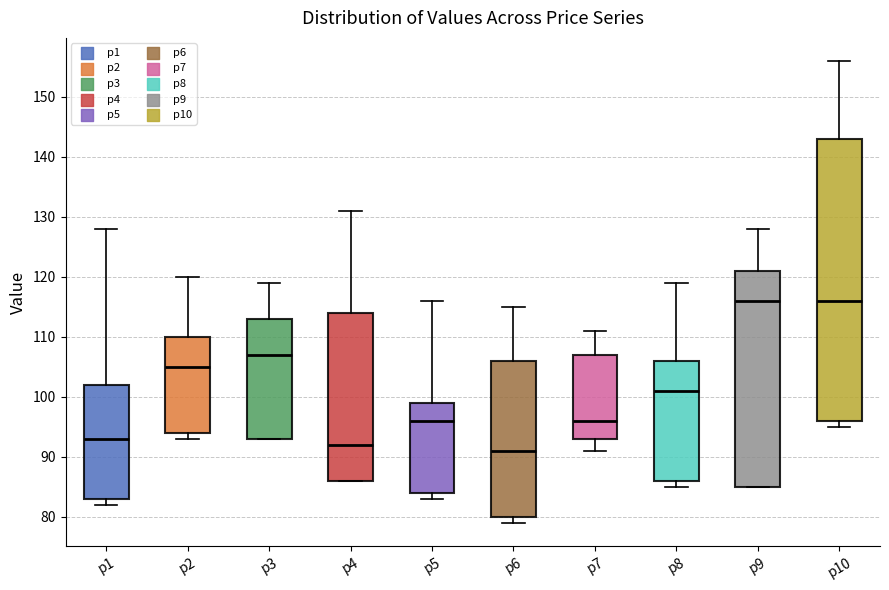

Reading left to right, transcribe this box plot: for each box, give where its median line is, the range the box spans, and where its two whiskers end, as read against the y-axis. The values are not printed on the chart, so give them approximately, as read against the axis.

p1: median 93, box 83 to 102, whiskers 82 to 128
p2: median 105, box 94 to 110, whiskers 93 to 120
p3: median 107, box 93 to 113, whiskers 93 to 119
p4: median 92, box 86 to 114, whiskers 86 to 131
p5: median 96, box 84 to 99, whiskers 83 to 116
p6: median 91, box 80 to 106, whiskers 79 to 115
p7: median 96, box 93 to 107, whiskers 91 to 111
p8: median 101, box 86 to 106, whiskers 85 to 119
p9: median 116, box 85 to 121, whiskers 85 to 128
p10: median 116, box 96 to 143, whiskers 95 to 156